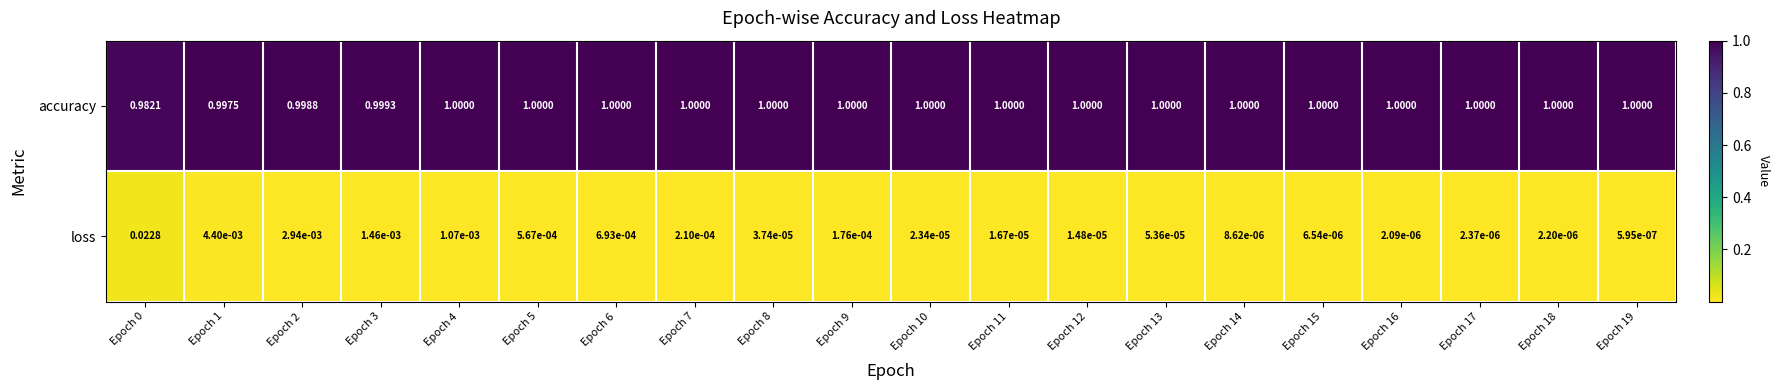

How many data points does each series have?

20